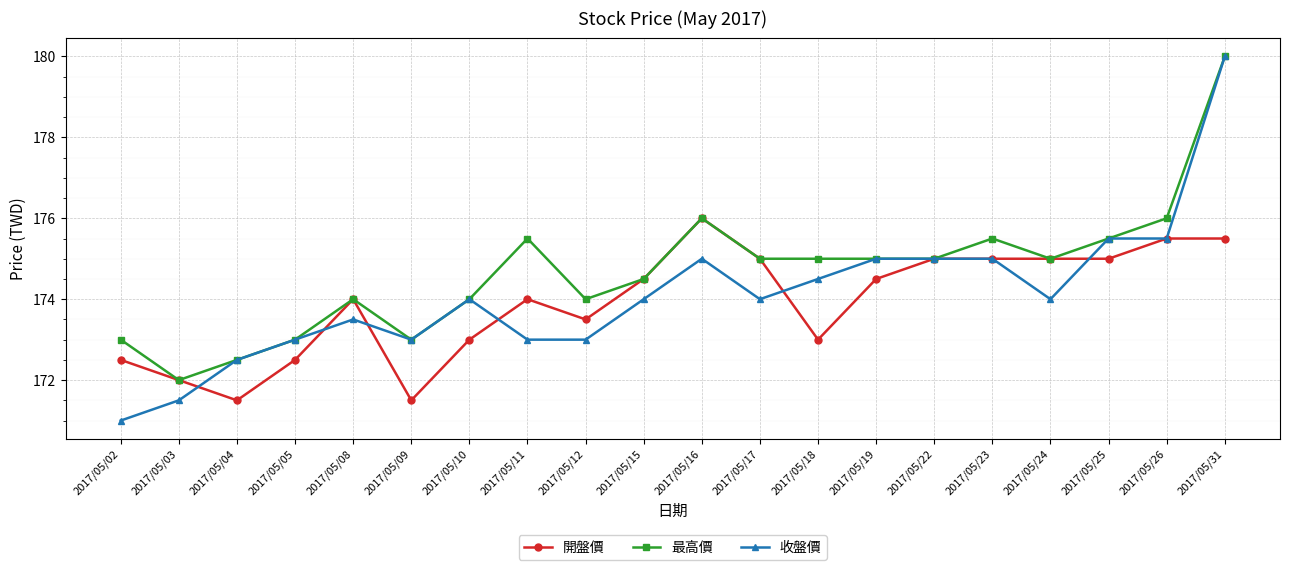

What is the difference between the maximum and minimum values in the 開盤價 series?

4.5